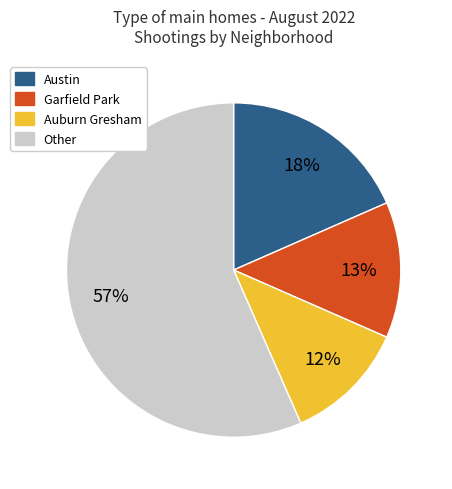

To the nearest percent, what is the difference between the largest and smallest slice percentages?

45%